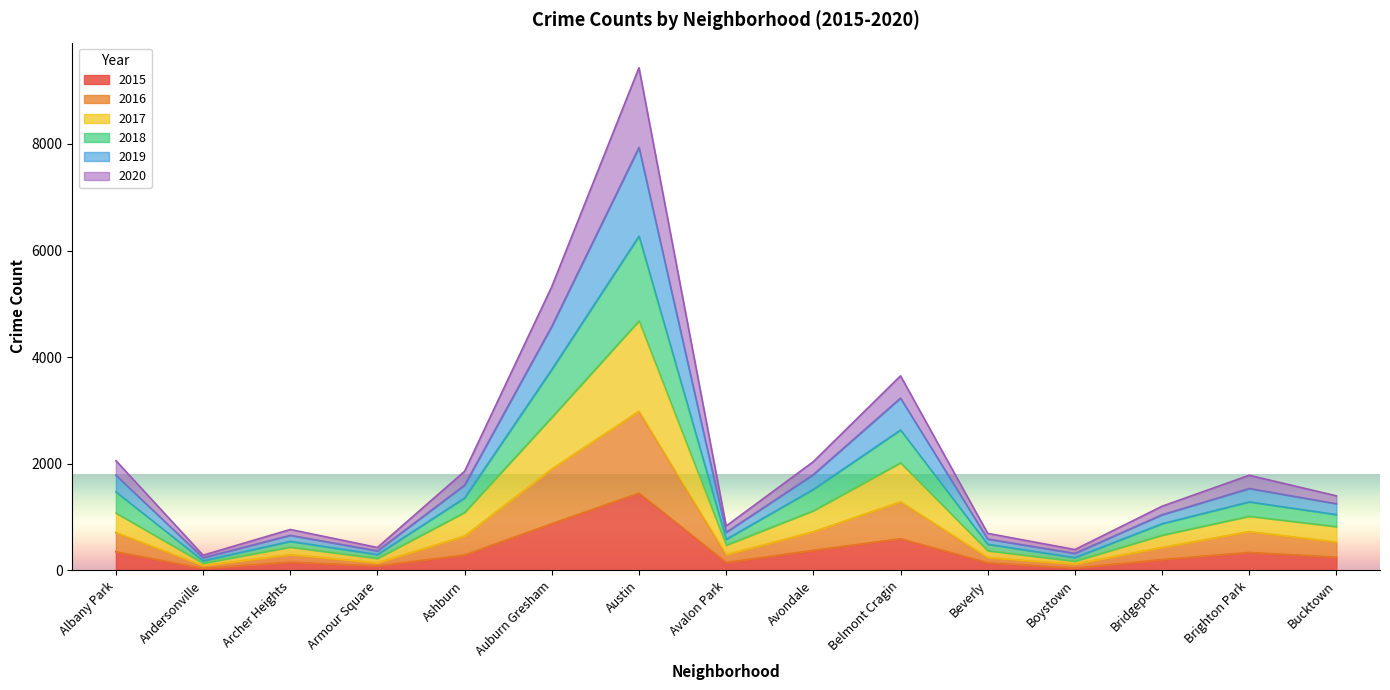

What is the highest value of the 2015 series?

1450